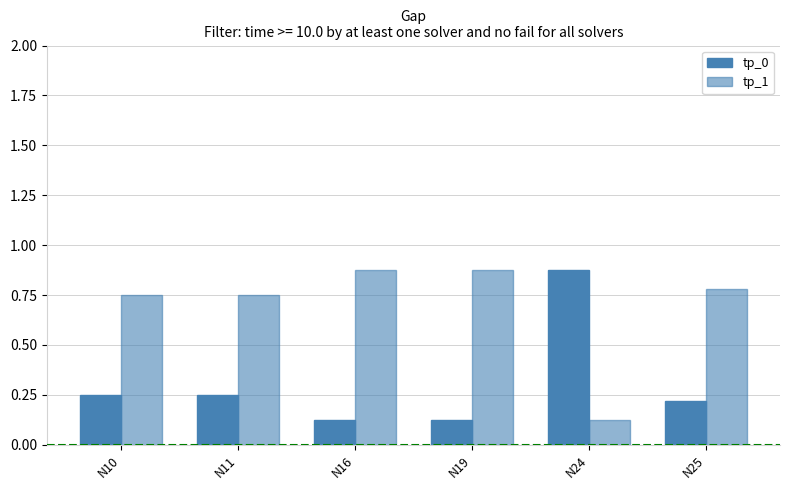

What is the lowest value of the tp_1 series?

0.1